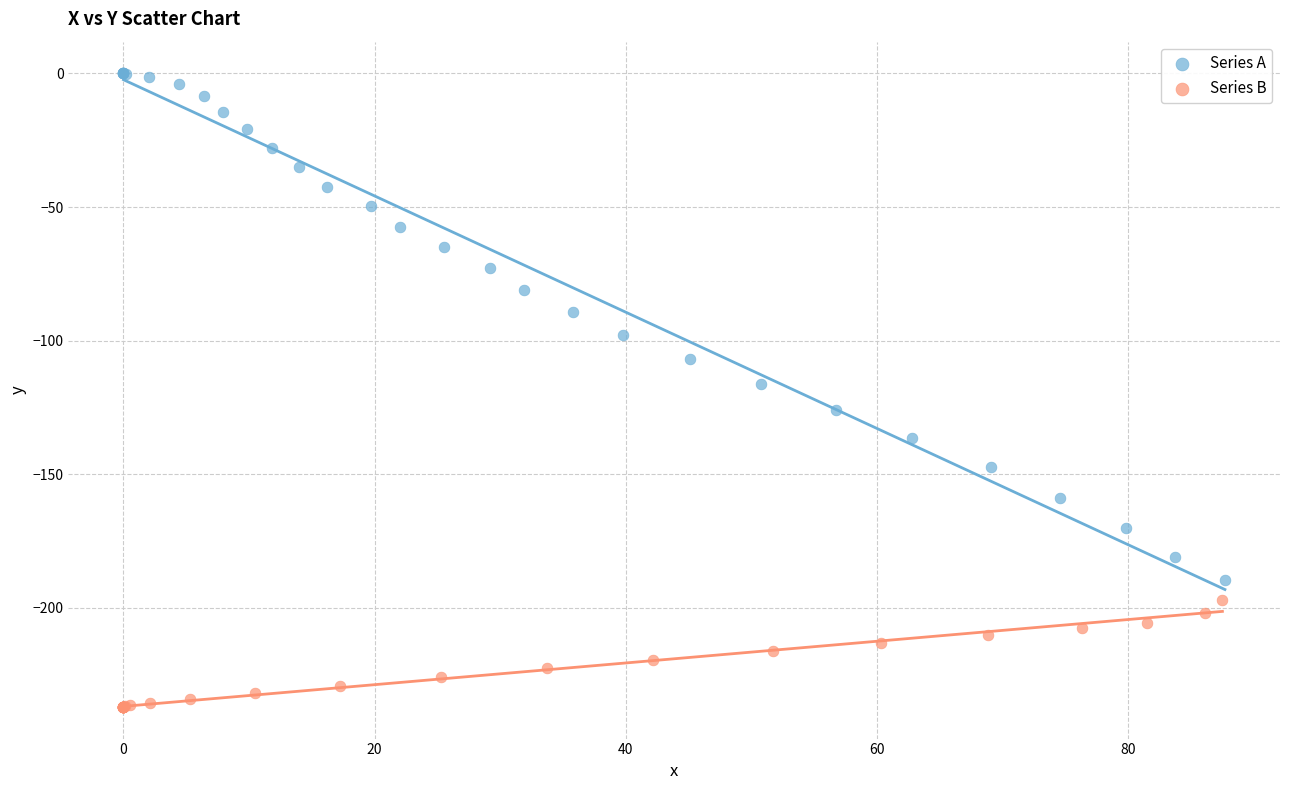

Which series reaches the maximum Y coordinate?

Series A